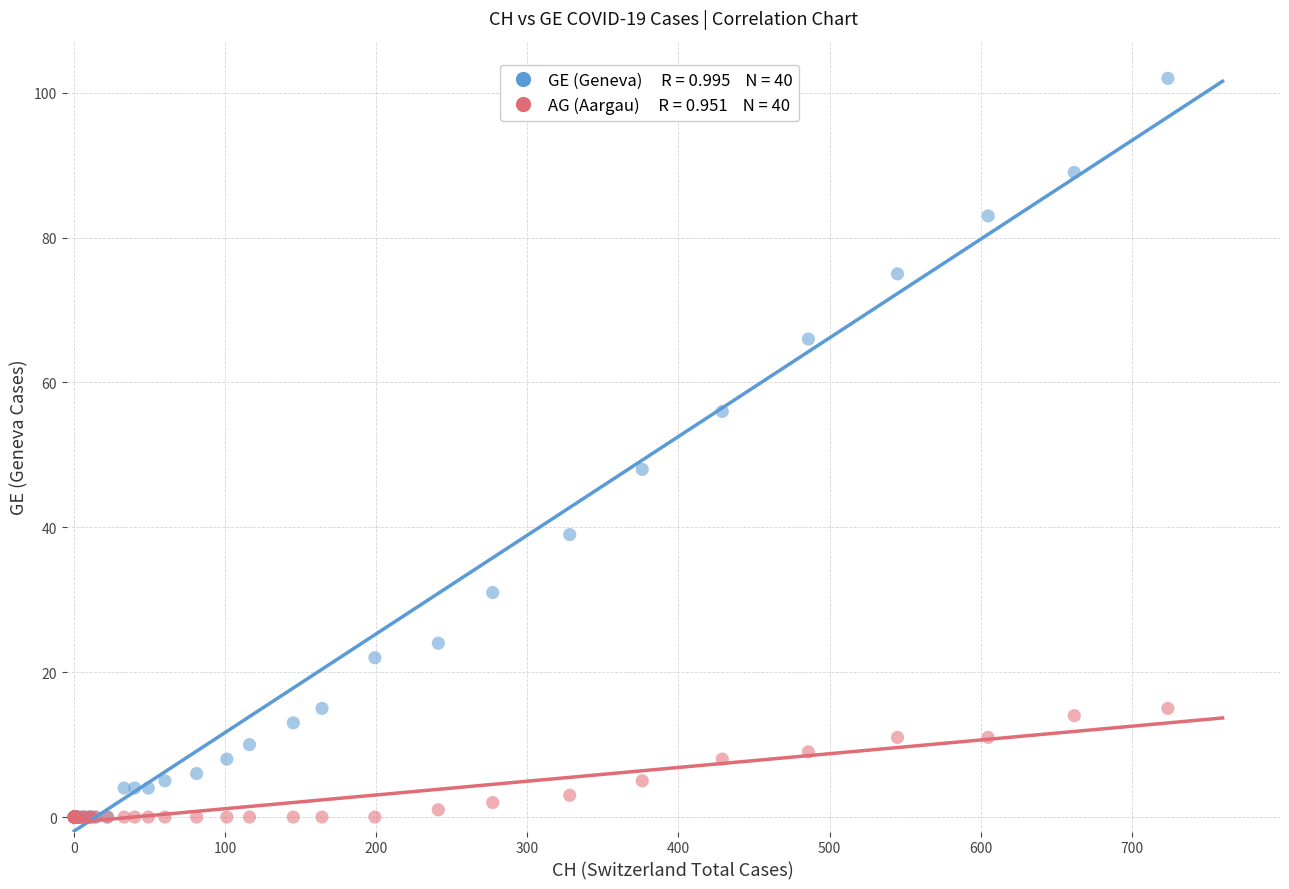

Across all series, what Y value is closest to 51?

48